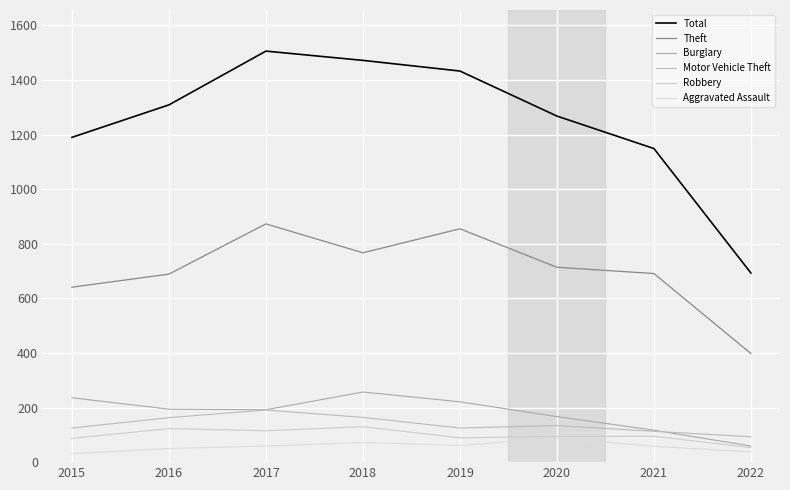

Is it true that Total equals 693 at 2022?

True